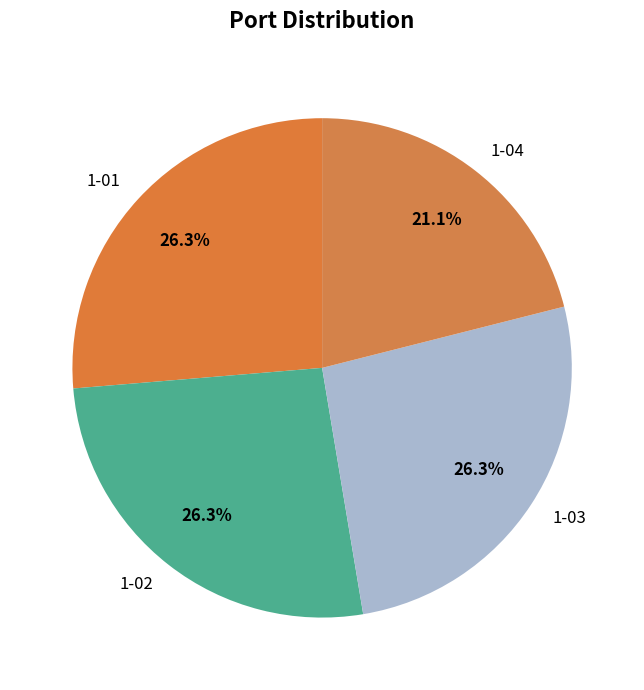

Is it true that 1-03 is 33% of the pie?

False